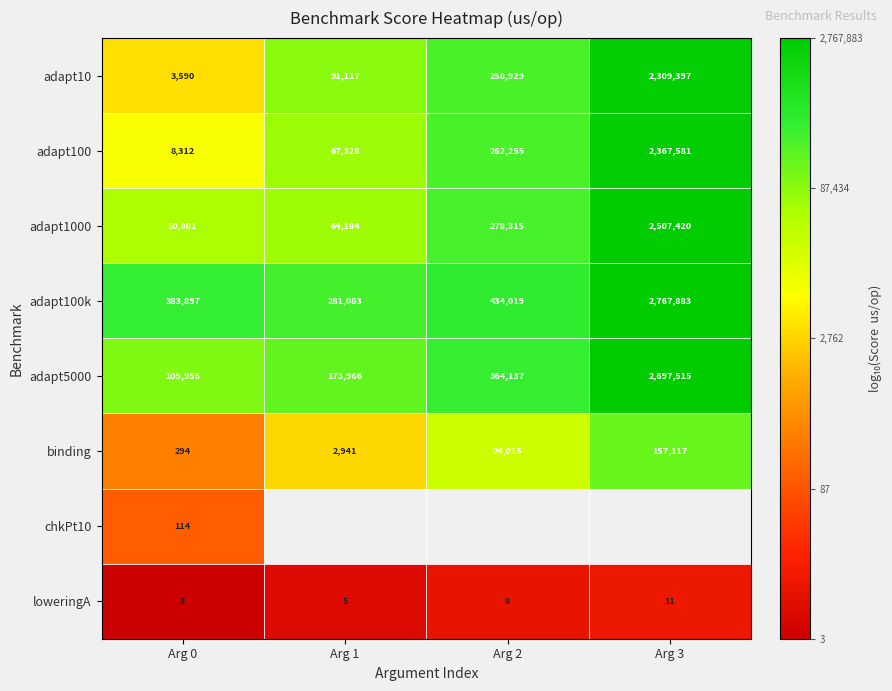

Is the value of adapt10 at Arg 3 greater than the value of loweringA at Arg 3?

Yes